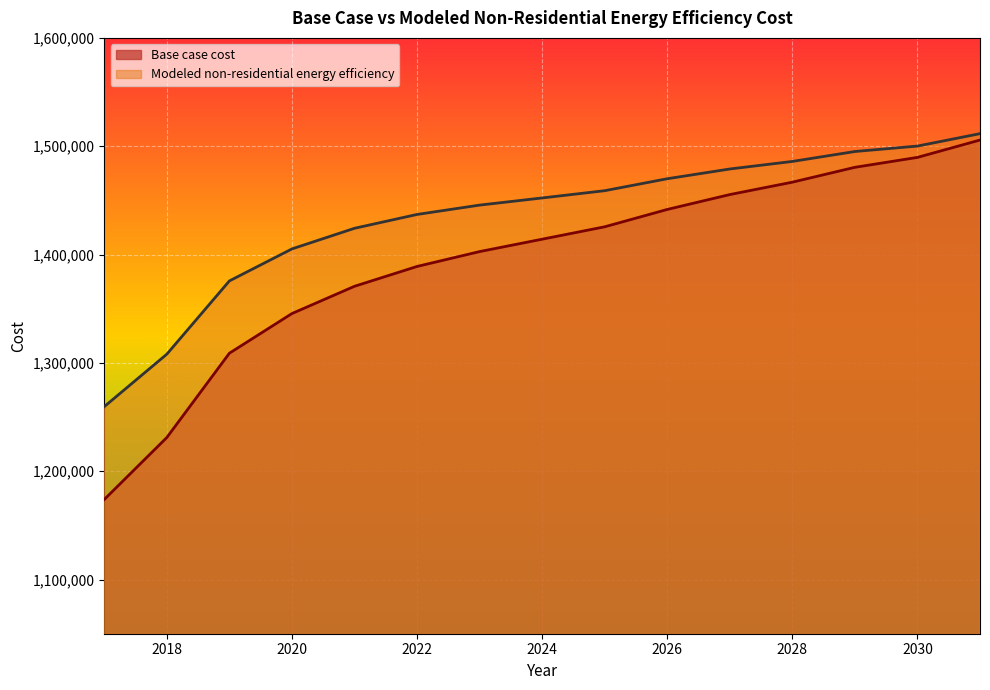

Between 2024 and 2022, which is larger?

2024